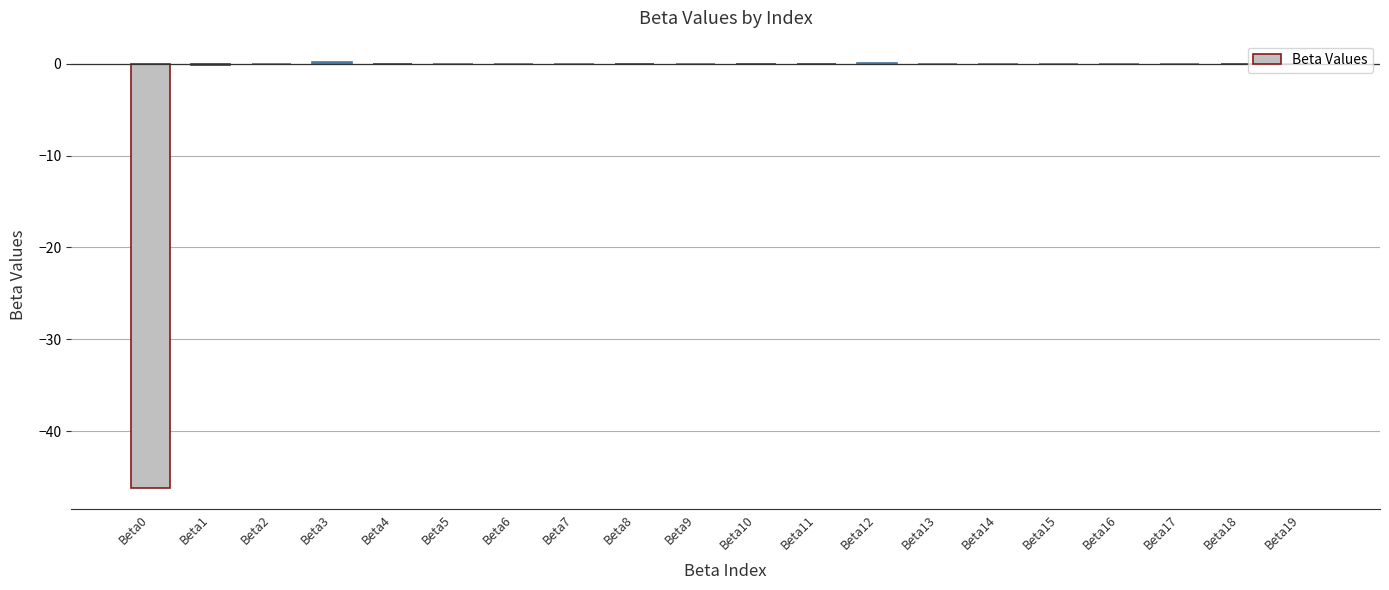

What is the greatest value displayed?

0.2